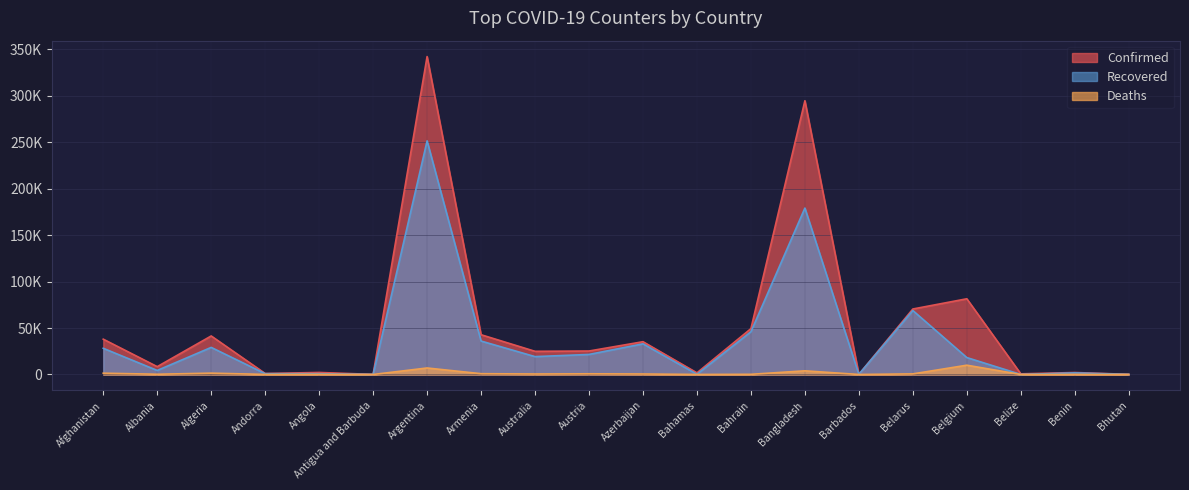

At which category is the sum across all series the highest?

Argentina